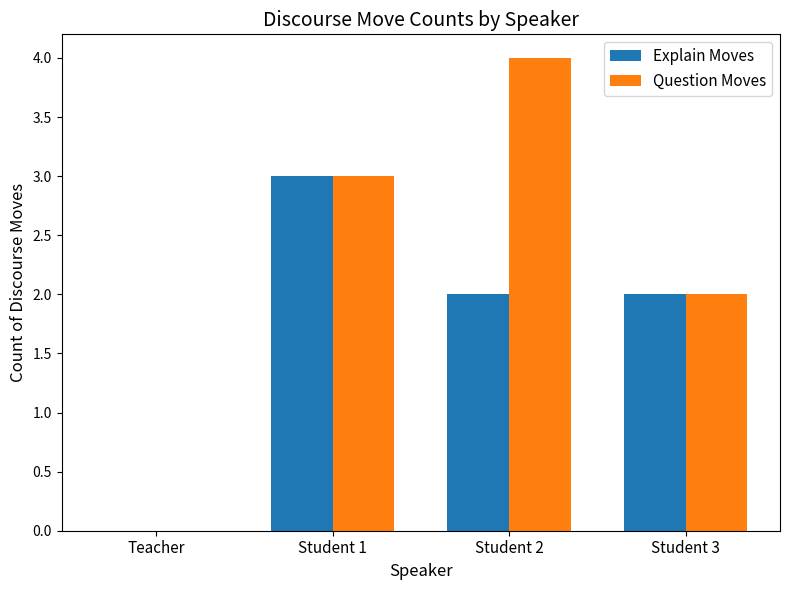

Count the number of data series in this chart.

2